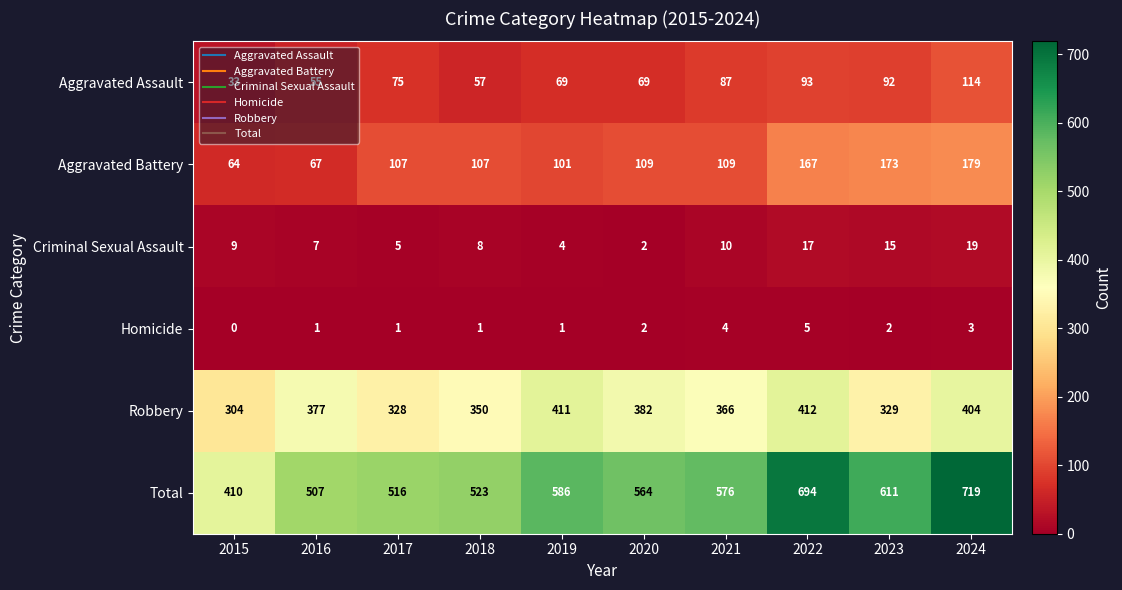

What is the difference between the second highest and second lowest values in the Robbery series?

83